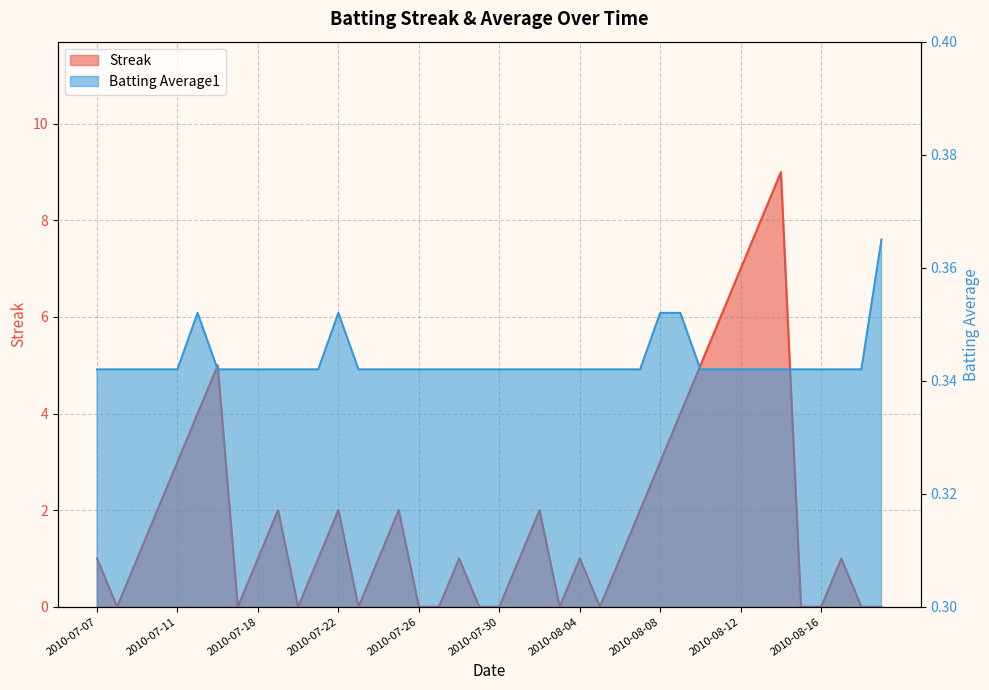

Which series has the largest total across all categories?

Streak